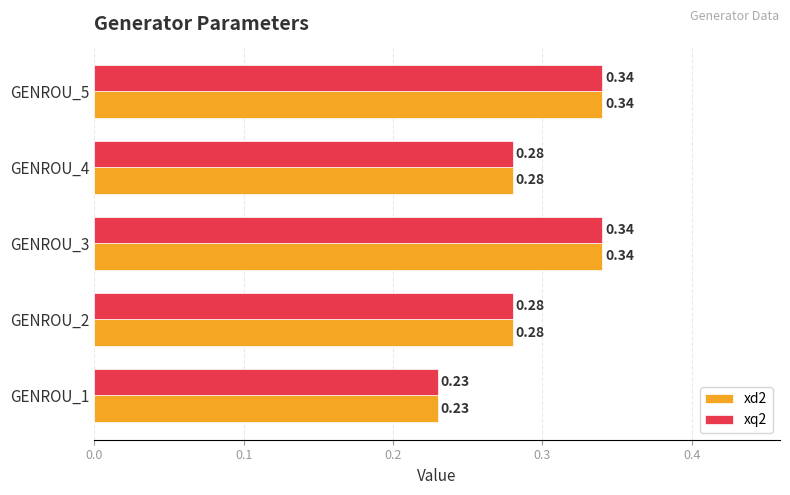

What is the sum of the xq2 values at GENROU_3 and GENROU_2?

0.6